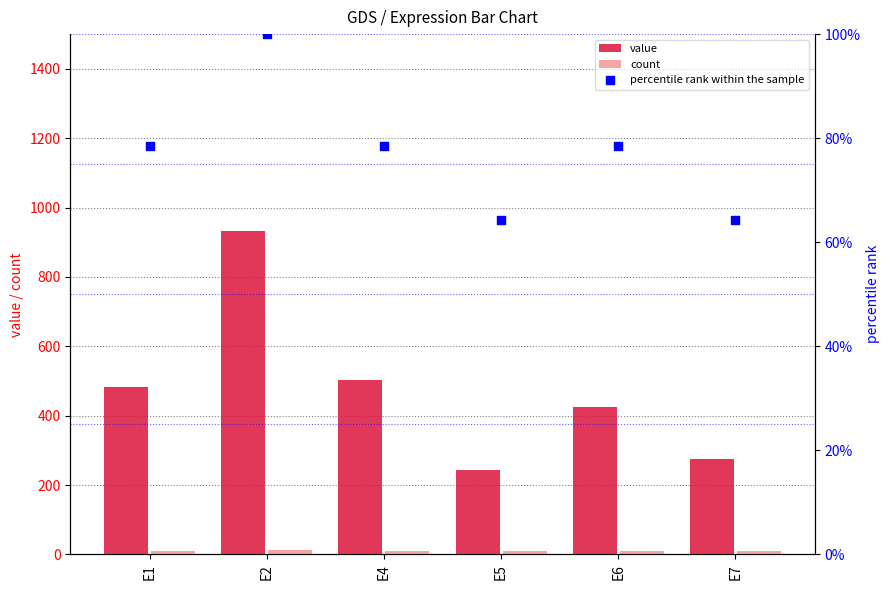

What is the total value across all series at E7?

284.6